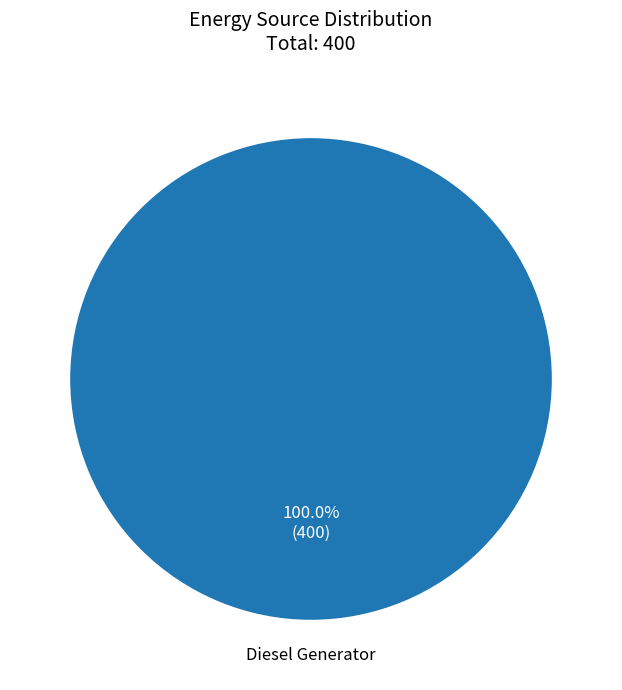

Does any single category account for the majority?

Yes